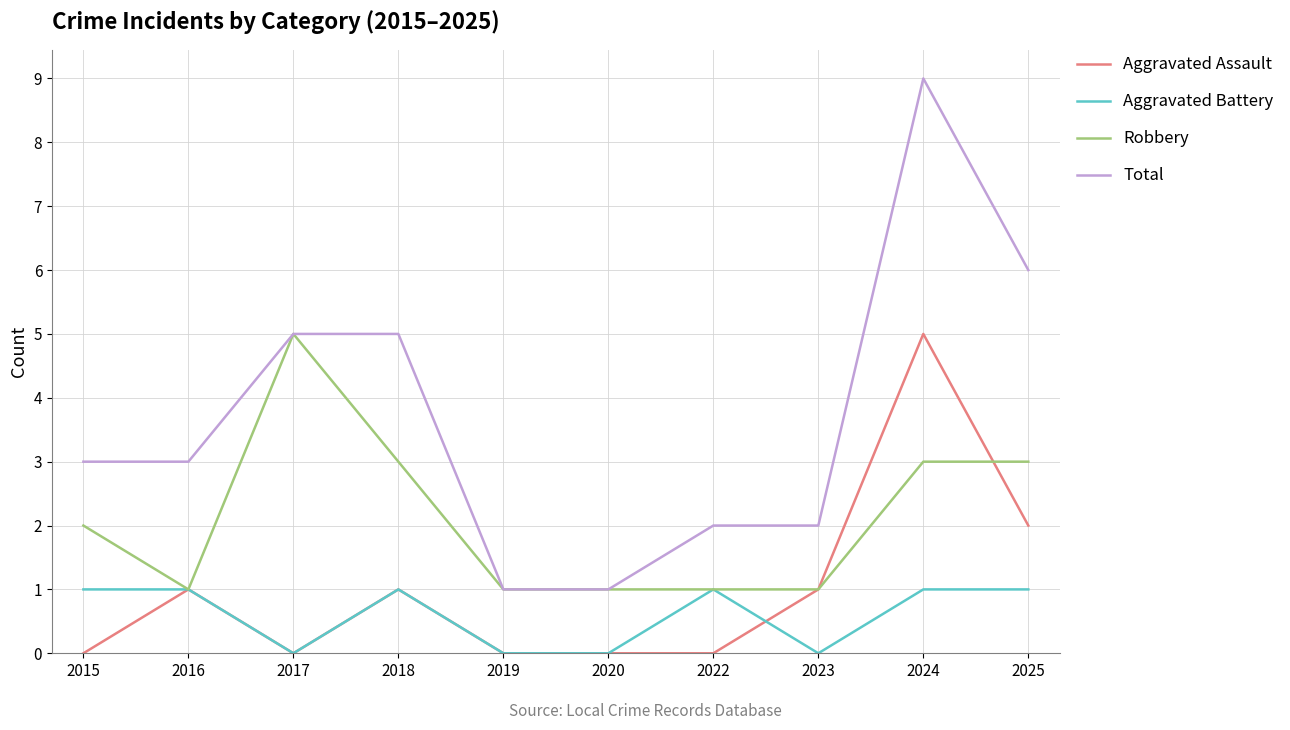

The Total series shows 0 at 2023. True or false?

False